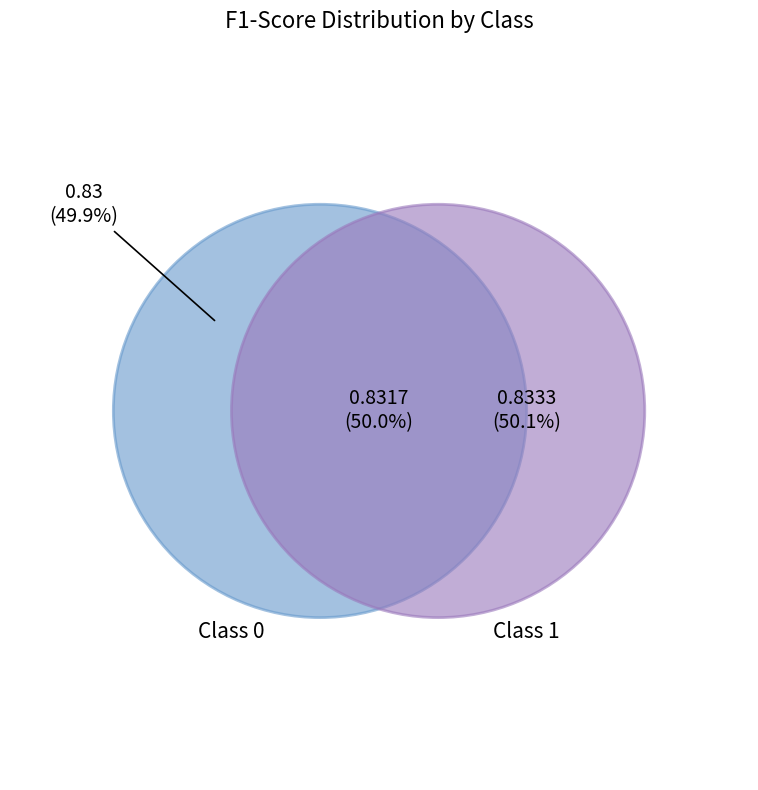

True or false: 1 accounts for 37% of the total.

False